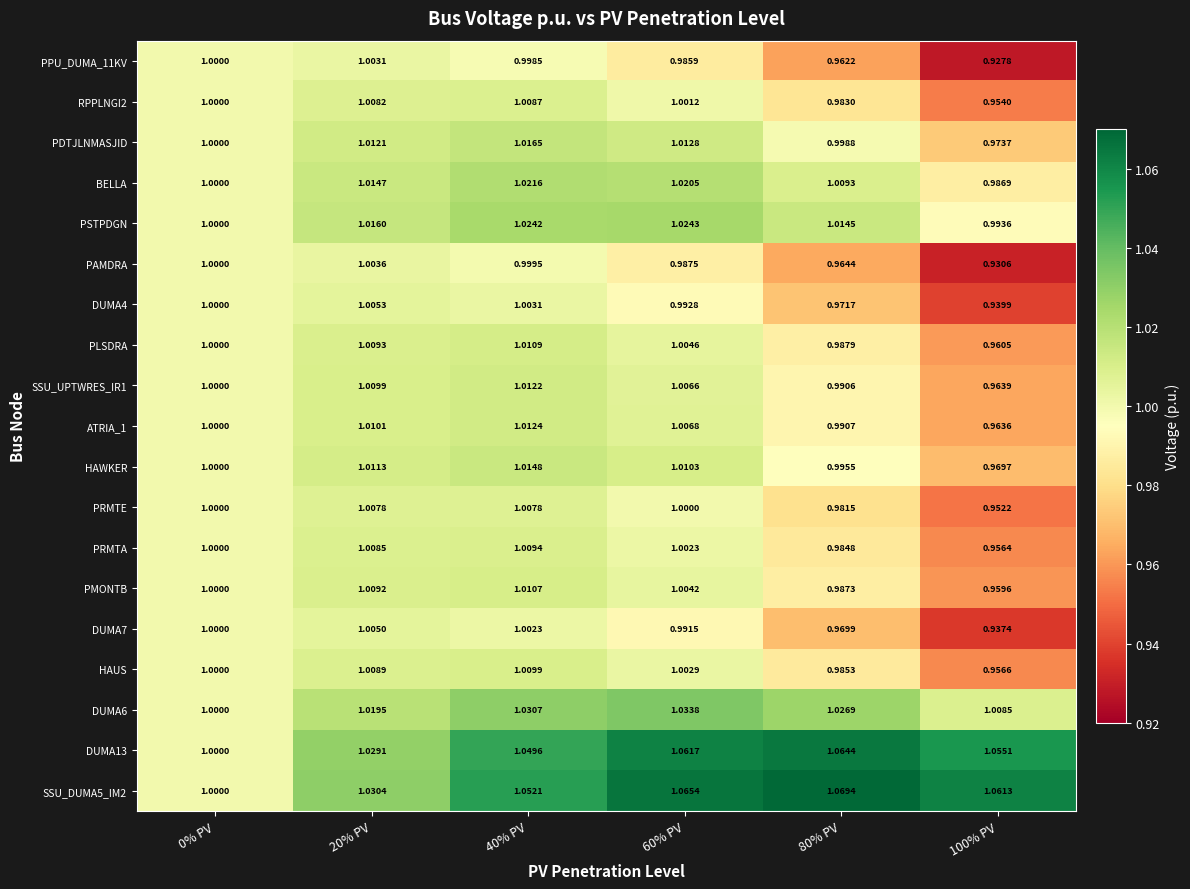

Is the value of PMONTB at 40% PV greater than the value of DUMA6 at 100% PV?

Yes